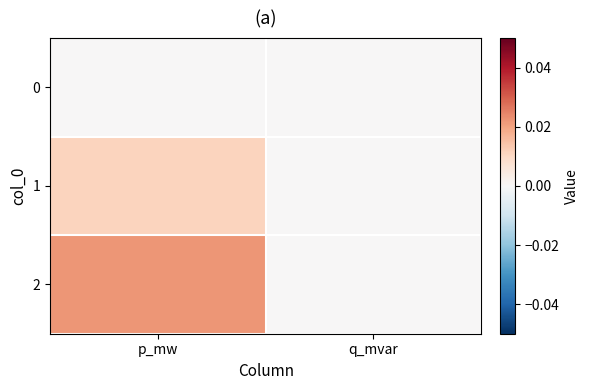

Which series has the largest total across all categories?

2